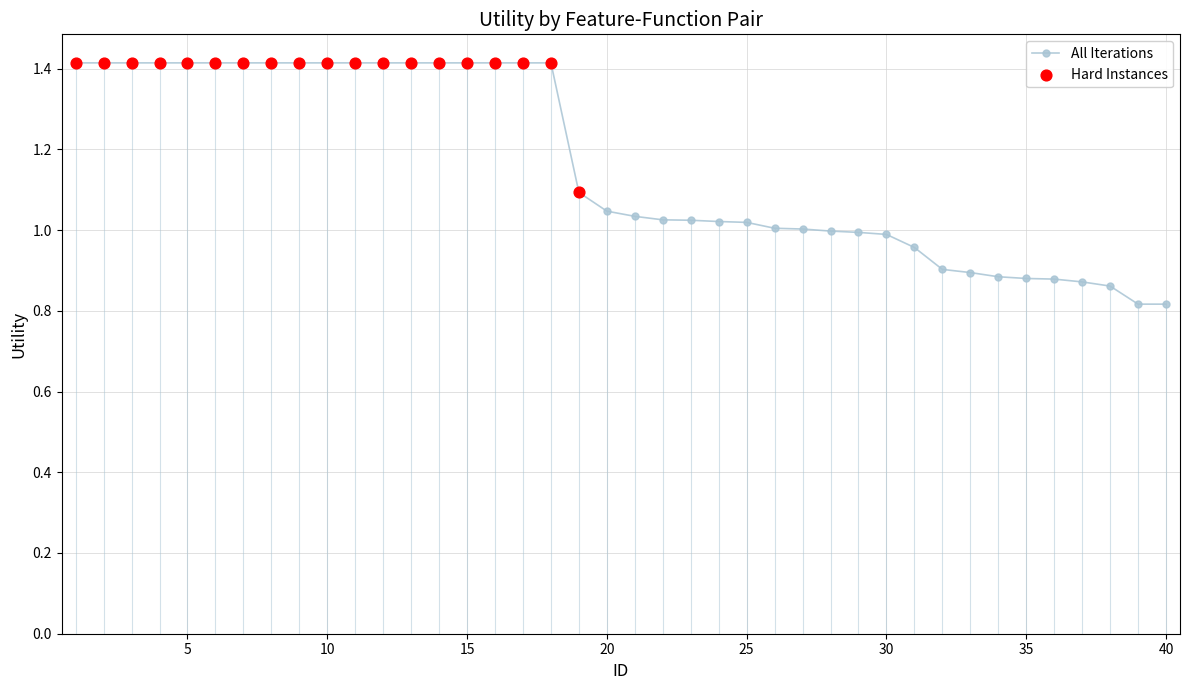

What is the highest value of the All Iterations series?

1.4